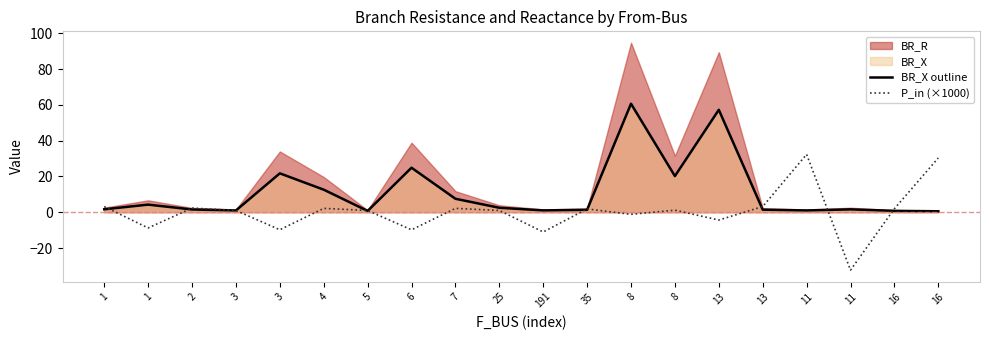

At which category is the sum across all series the highest?

8